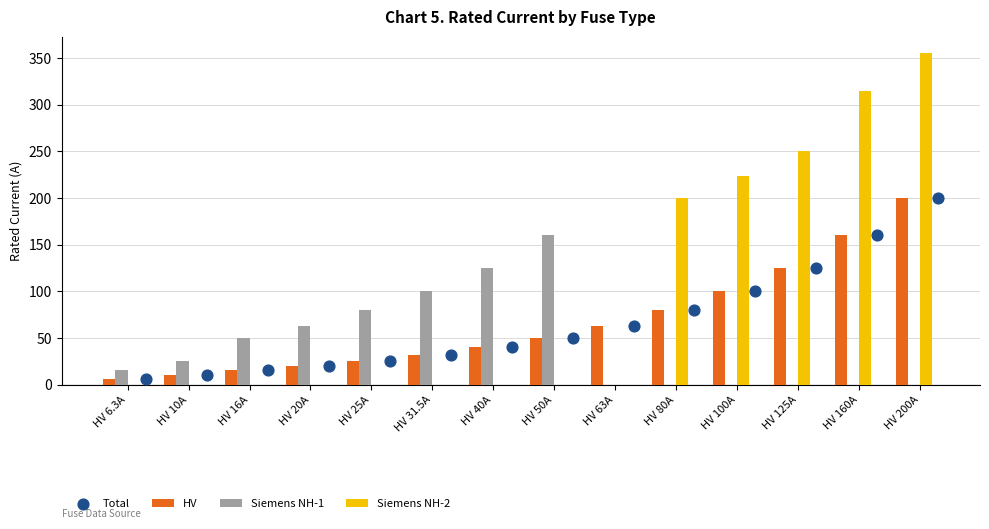

At how many categories does at least one series exceed 44?

12